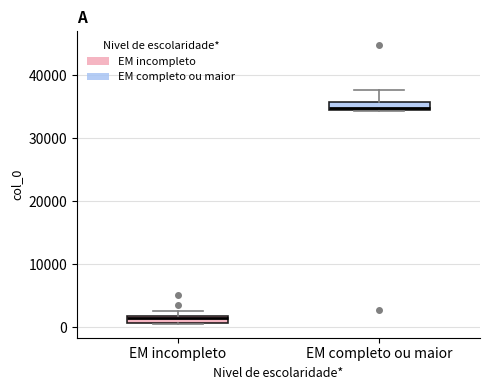

Which box has the lowest median line?

EM incompleto